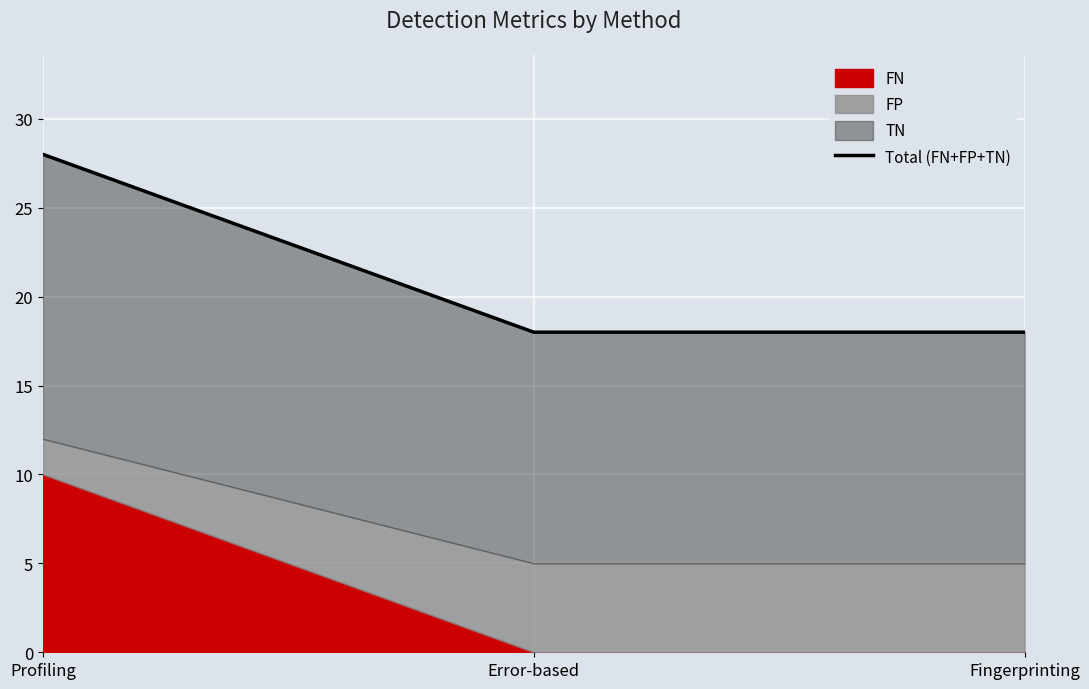

What is the sum of all values?

64